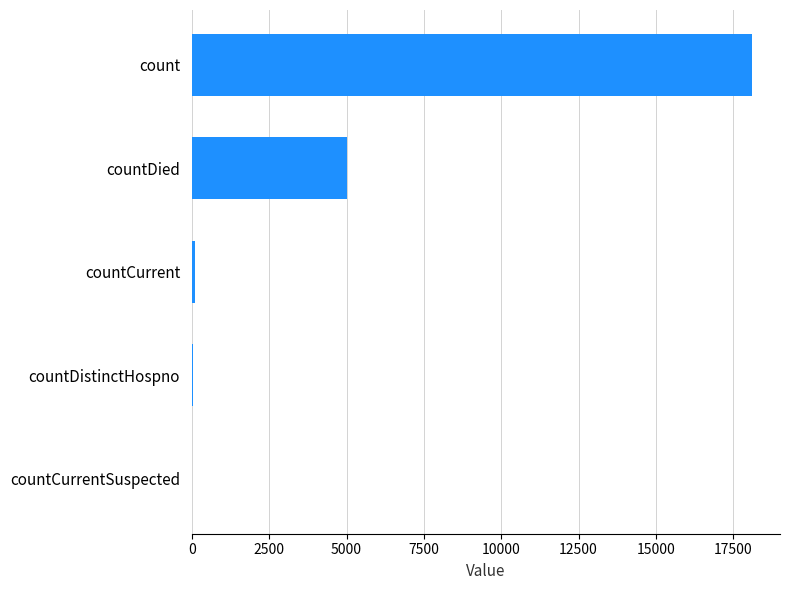

Is it true that the value at countDied is 5002?

True